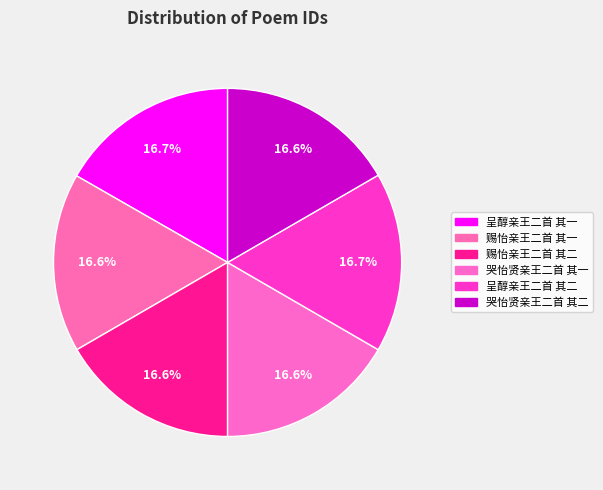

Does 赐怡亲王二首 其二 represent more than half of the total?

No